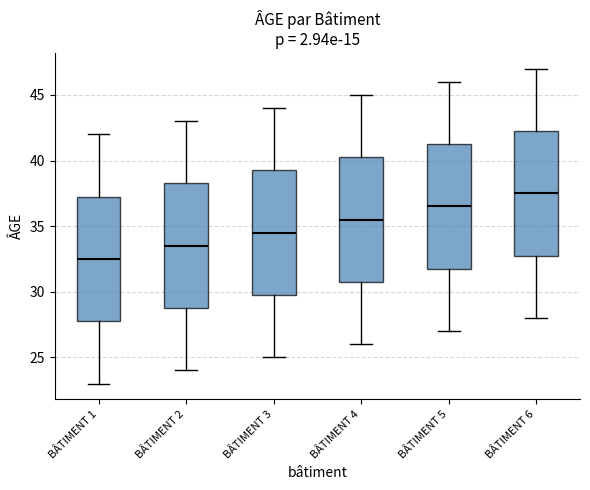

Reading left to right, transcribe this box plot: for each box, give where its median line is, the range the box spans, and where its two whiskers end, as read against the y-axis. The values are not printed on the chart, so give them approximately, as read against the axis.

BÂTIMENT 1: median 32.5, box 28.0 to 37.5, whiskers 23.0 to 42.0
BÂTIMENT 2: median 33.5, box 29.0 to 38.5, whiskers 24.0 to 43.0
BÂTIMENT 3: median 34.5, box 30.0 to 39.5, whiskers 25.0 to 44.0
BÂTIMENT 4: median 35.5, box 31.0 to 40.5, whiskers 26.0 to 45.0
BÂTIMENT 5: median 36.5, box 32.0 to 41.5, whiskers 27.0 to 46.0
BÂTIMENT 6: median 37.5, box 33.0 to 42.5, whiskers 28.0 to 47.0